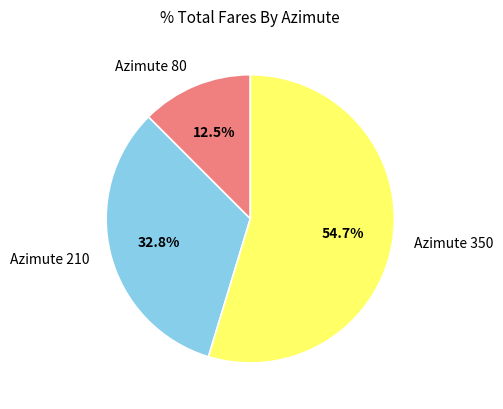

Is it true that Azimute 80 is 22% of the pie?

False